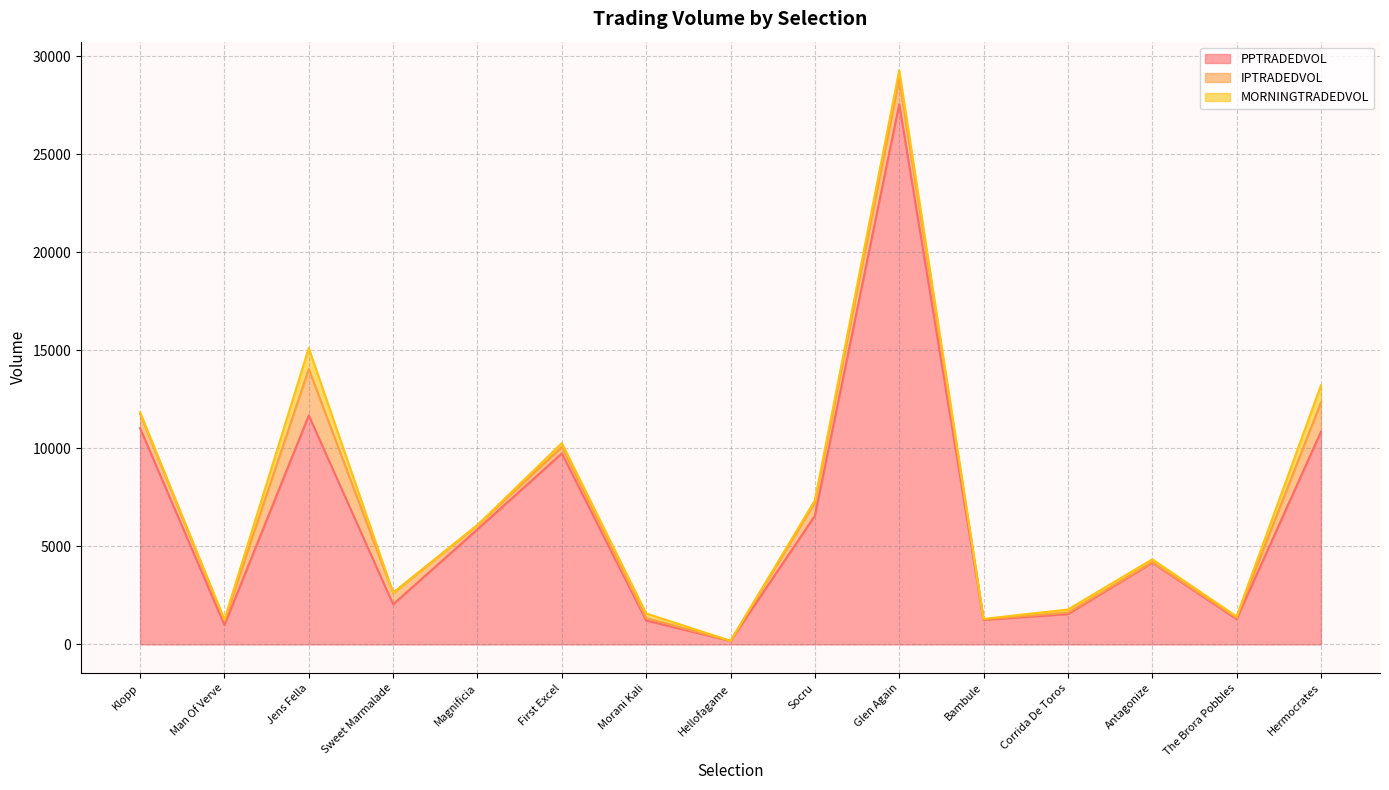

Reading left to right, list all the values displayed in this chart.

PPTRADEDVOL: Klopp=11029.6	Man Of Verve=990.4	Jens Fella=11679.2	Sweet Marmalade=2043.6	Magnificia=5873.1	First Excel=9742.1	Morani Kali=1217.9	Hellofagame=178.5	Socru=6559.6	Glen Again=27547.8	Bambule=1250.6	Corrida De Toros=1549.5	Antagonize=4166.9	The Brora Pobbles=1291.0	Hermocrates=10844.1
IPTRADEDVOL: Klopp=730.1	Man Of Verve=217.8	Jens Fella=2367.5	Sweet Marmalade=574.1	Magnificia=215.2	First Excel=320.1	Morani Kali=127.3	Hellofagame=0.5	Socru=680.1	Glen Again=1289.4	Bambule=32.3	Corrida De Toros=71.1	Antagonize=29.6	The Brora Pobbles=66.5	Hermocrates=1493.0
MORNINGTRADEDVOL: Klopp=77.3	Man Of Verve=64.8	Jens Fella=1065.3	Sweet Marmalade=23.0	Magnificia=0.7	First Excel=206.0	Morani Kali=231.9	Hellofagame=6.0	Socru=106.6	Glen Again=438.6	Bambule=18.4	Corrida De Toros=159.4	Antagonize=144.7	The Brora Pobbles=69.6	Hermocrates=874.6